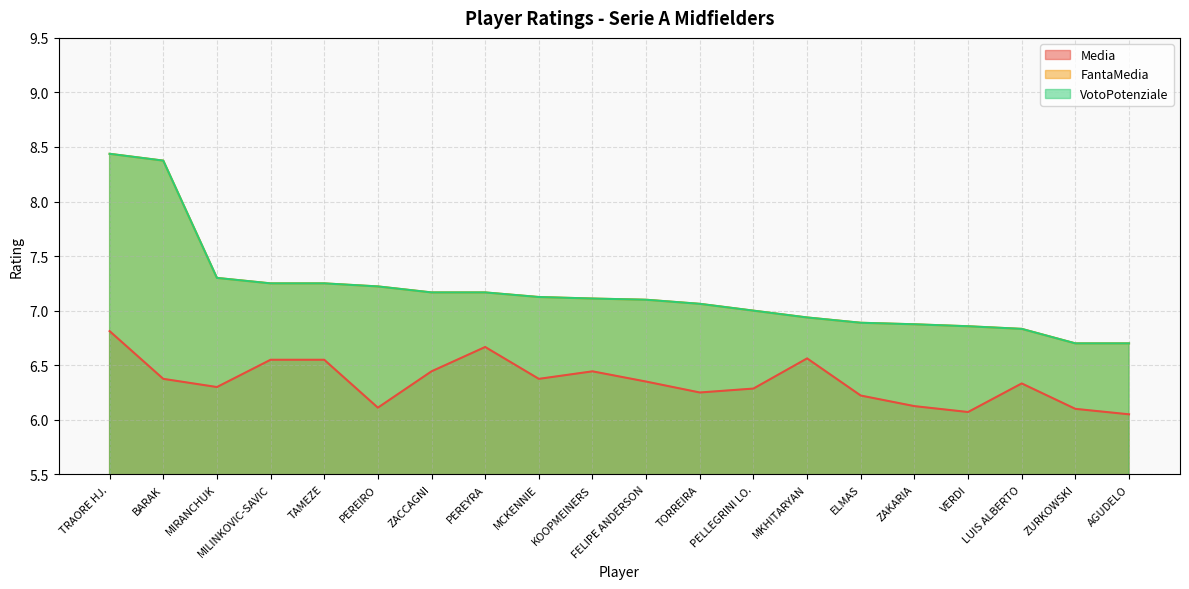

Which label corresponds to the smallest value in the chart?

AGUDELO